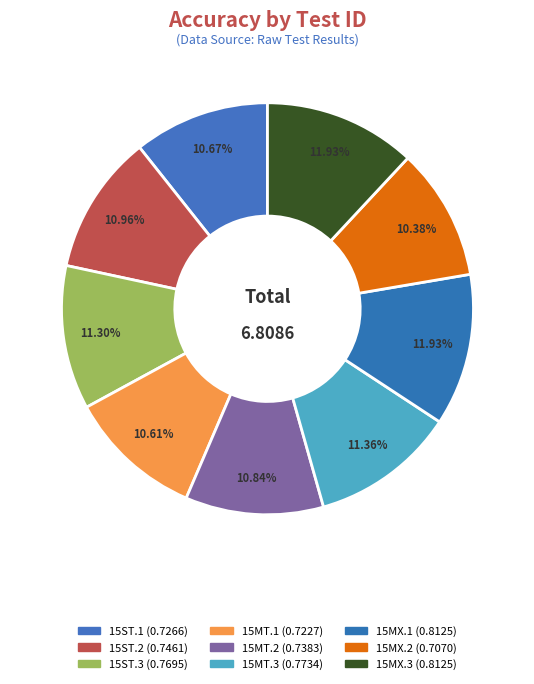

To the nearest percent, what is the average slice percentage?

11%